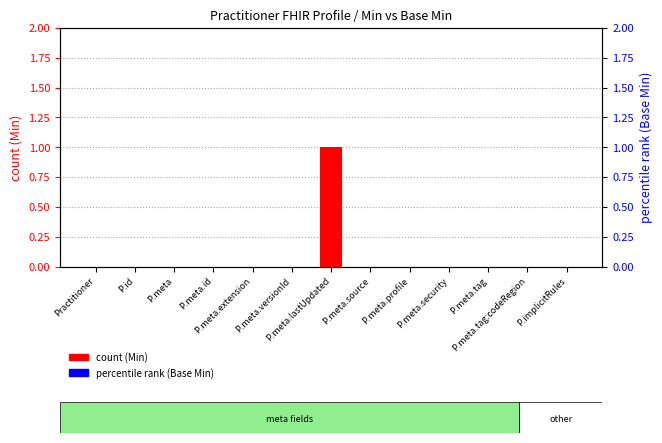

Rank the series by their maximum value, from lowest to highest.

percentile rank (Base Min), count (Min)